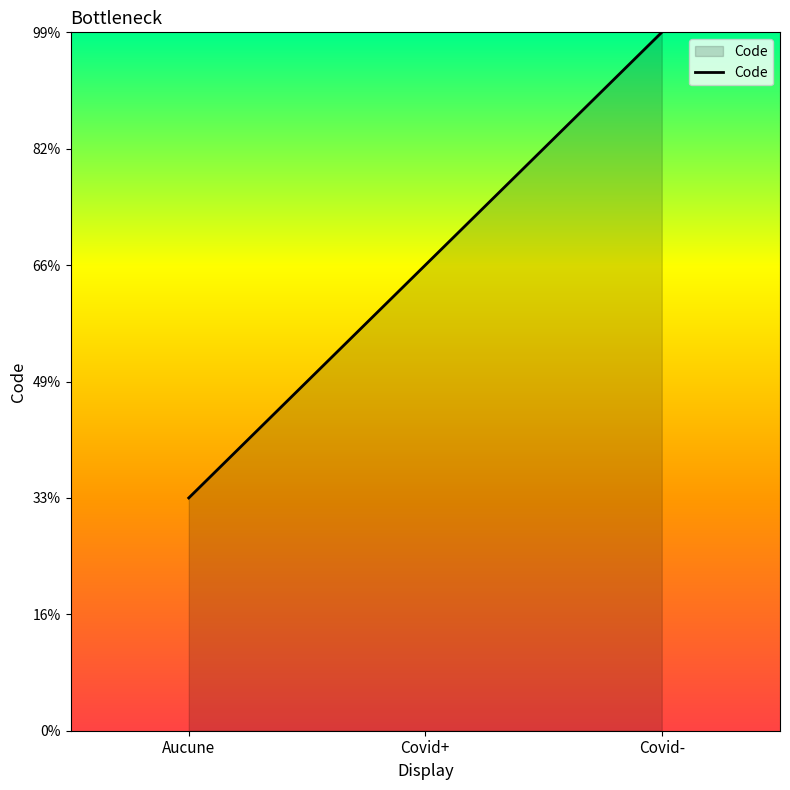

List the labels in order of value, smallest first.

Aucune, Covid+, Covid-